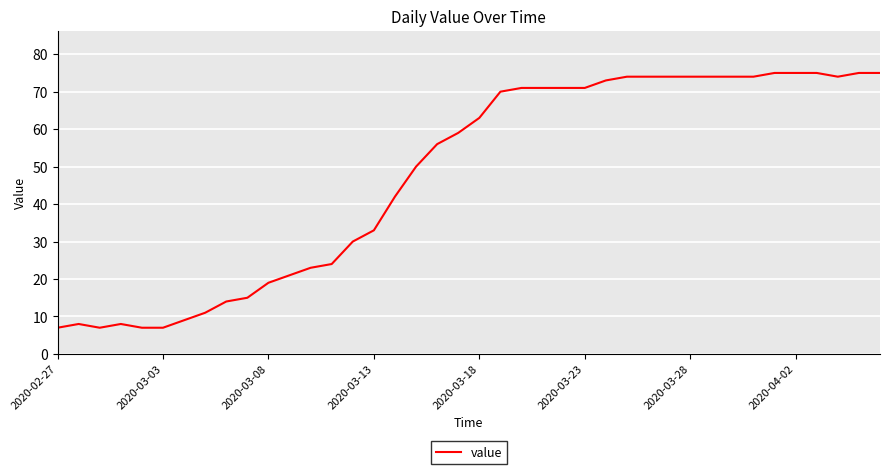

What is the difference between the maximum and minimum values?

68